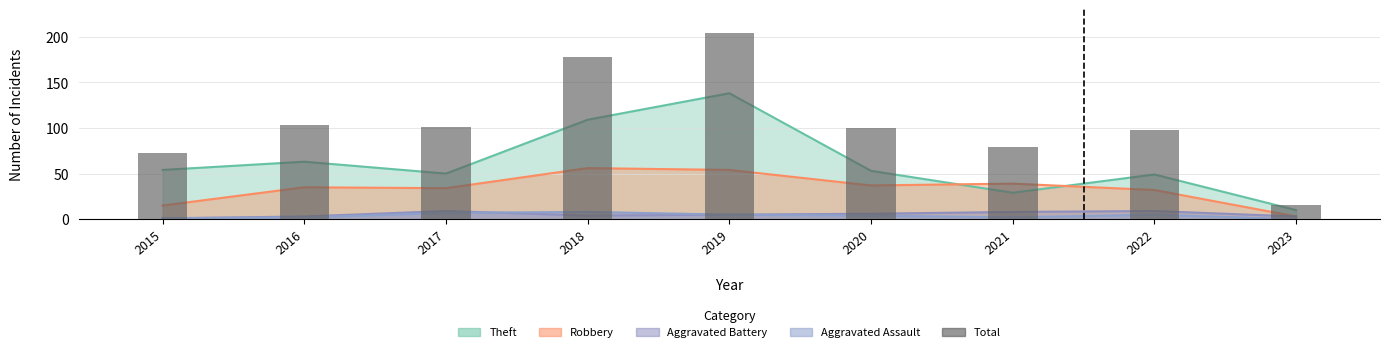

What is the change in value from 2015 to 2020?

+27